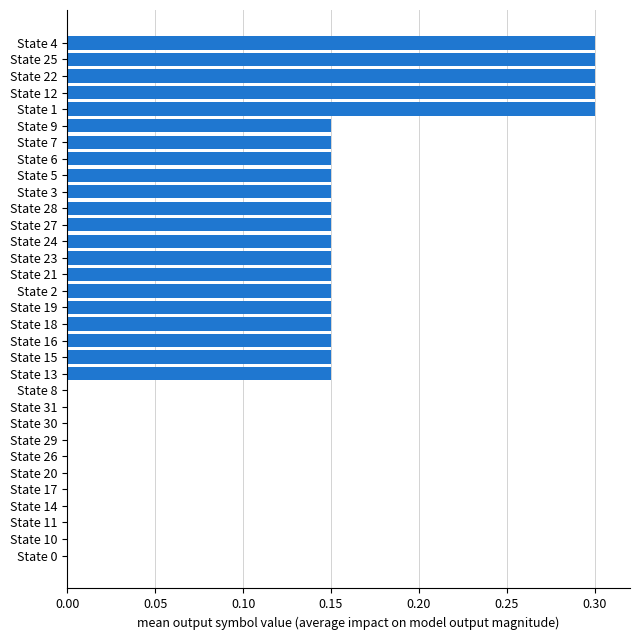

What is the sum of all values?

3.9